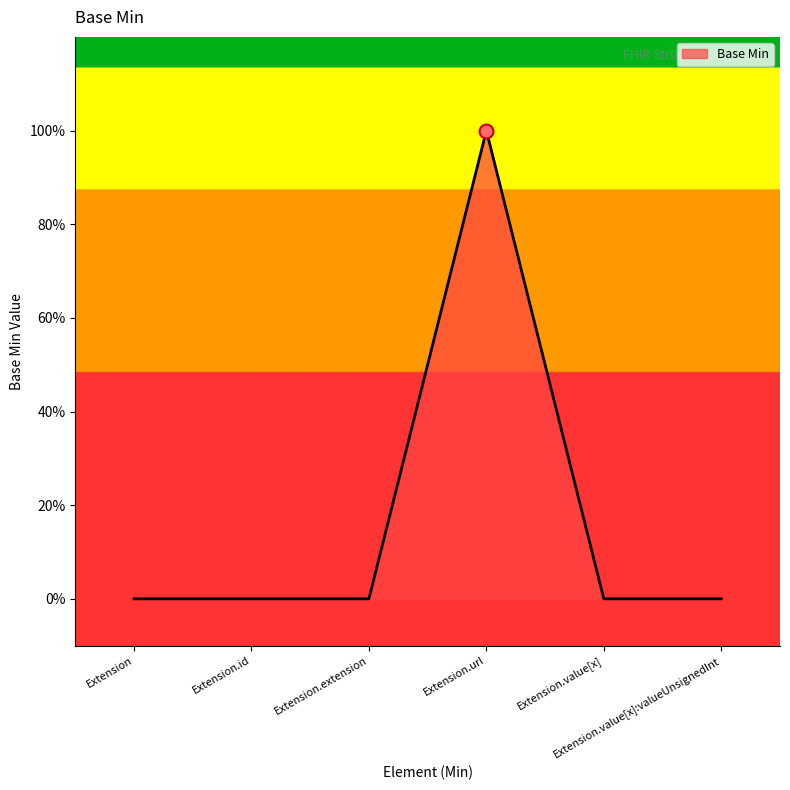

Is this an area chart (filled region under the line)?

Yes